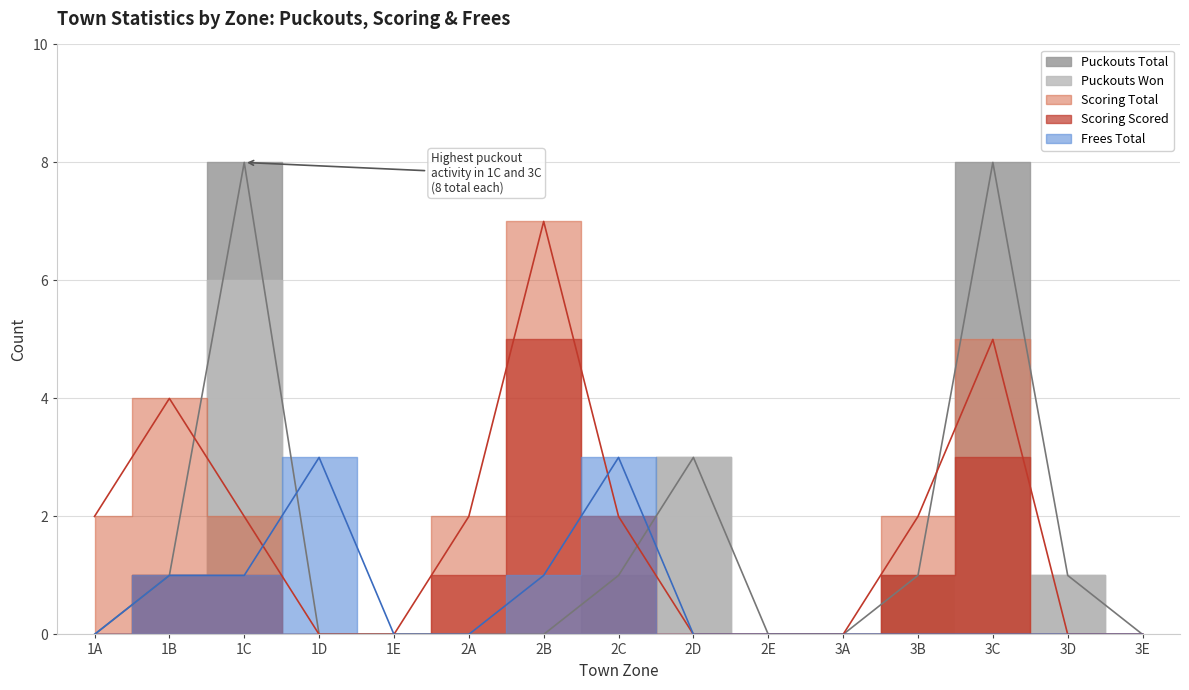

What is the difference between the second highest and minimum values?

8